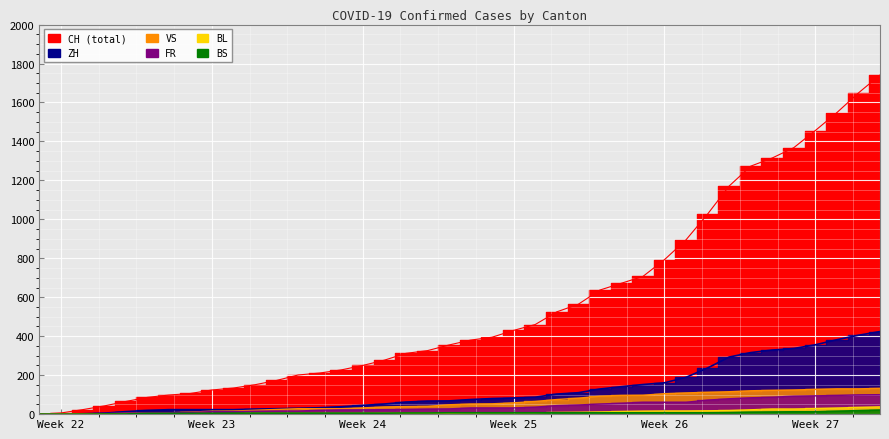

What is the total value across all series at Week 27?

2074